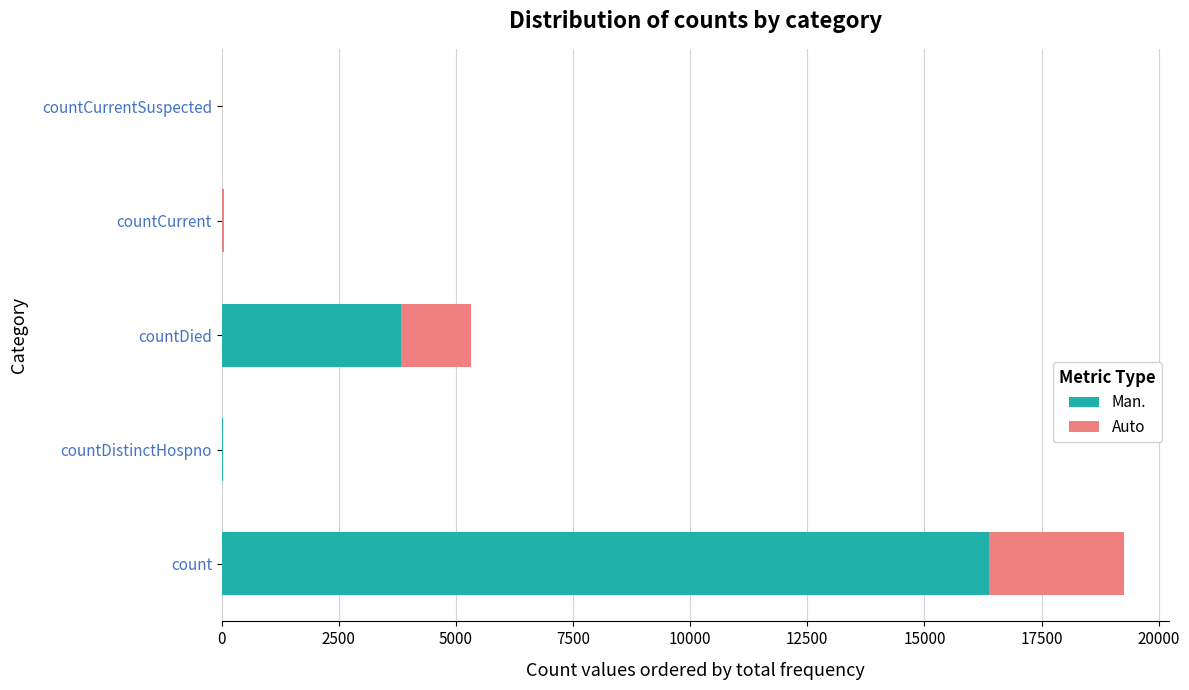

Is it true that Man. equals 22863.4 at count?

False